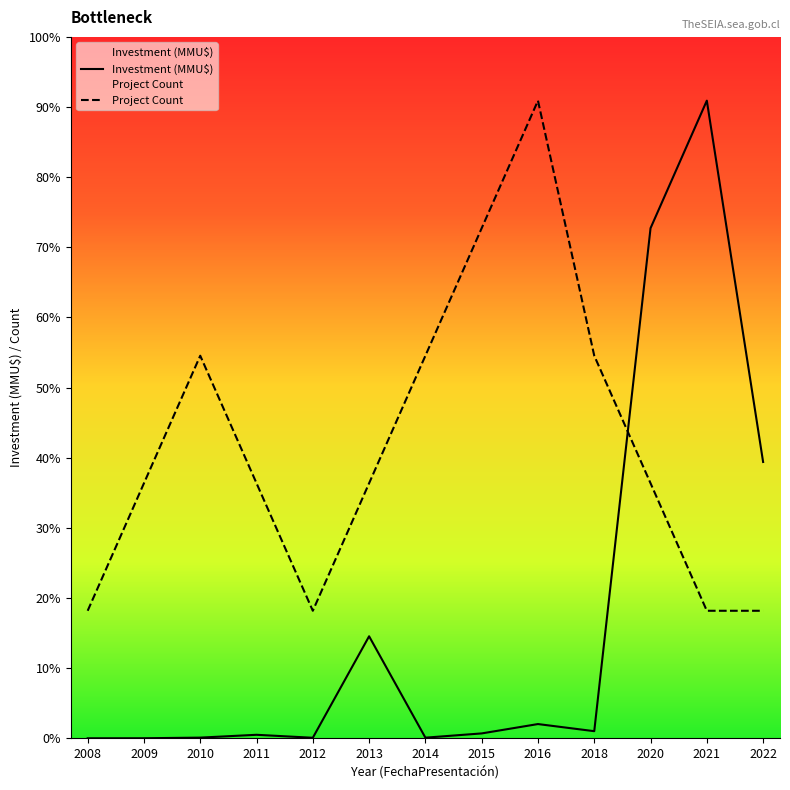

At which category is the sum across all series the highest?

2020